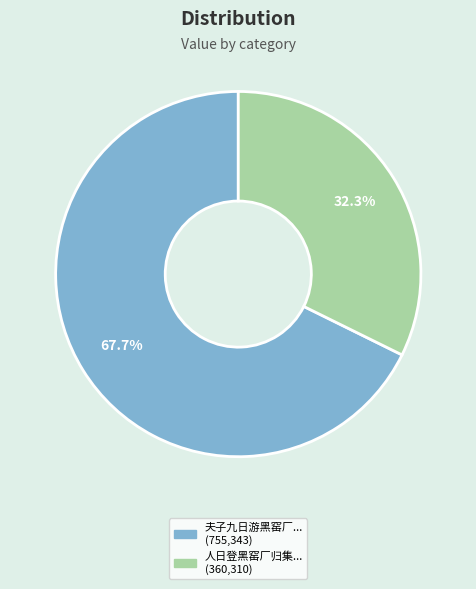

To the nearest percent, what is the difference between the largest and smallest slice percentages?

35%